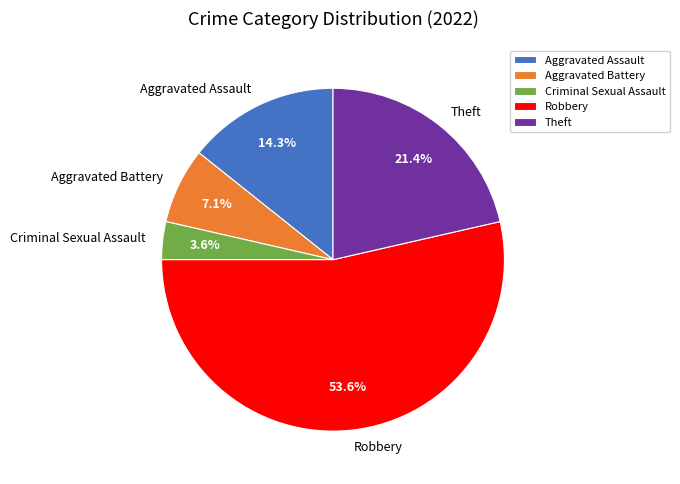

Approximately how many times larger is the value at Criminal Sexual Assault compared to Aggravated Battery?

0.5